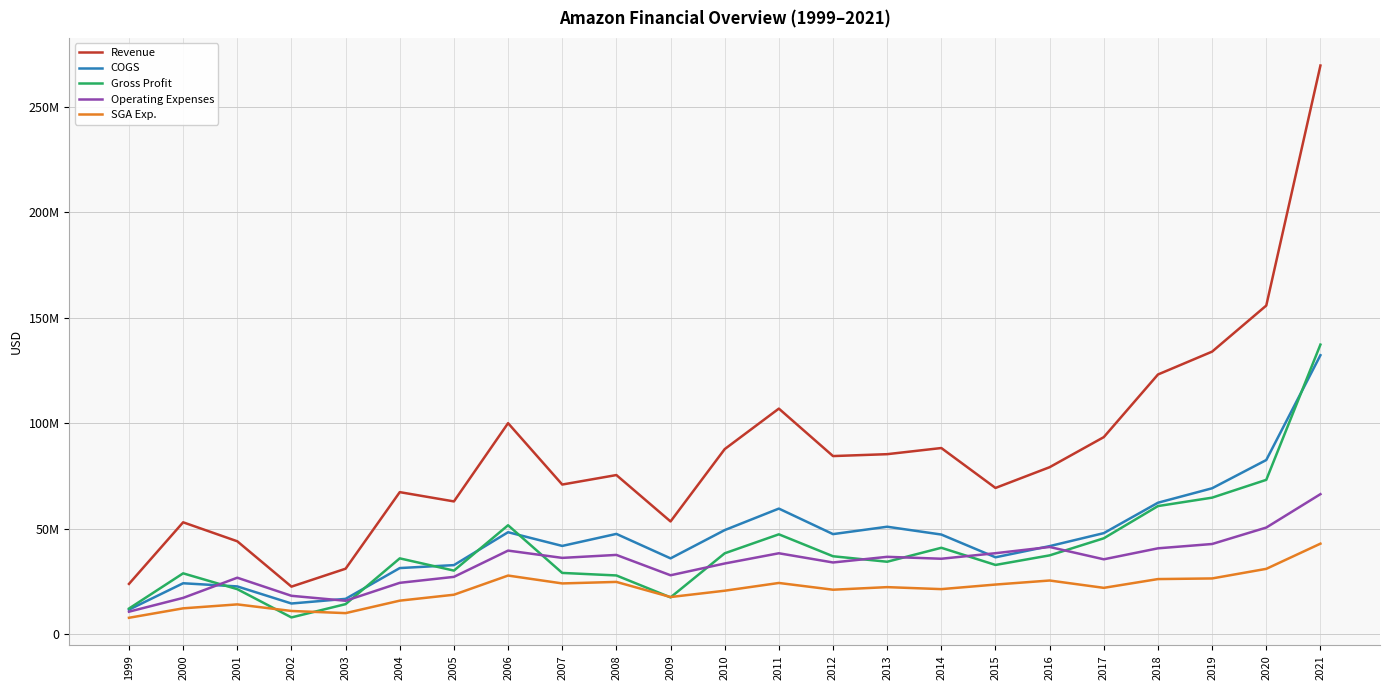

Reading left to right, list all the values displayed in this chart.

Revenue: 23892000	53100000	44100000	22600000	31100000	67400000	63000000	100100000	71000000	75500000	53500000	87800000	107000000	84500000	85400000	88313000	69387000	79228000	93485000	123174000	134019000	155859000	269659000
COGS: 11685000	24200000	22700000	14600000	16800000	31400000	32800000	48400000	41900000	47600000	36000000	49400000	59600000	47500000	51000000	47294000	36508000	41807000	47966000	62378000	69235000	82628000	132315000
Gross Profit: 12207000	28900000	21400000	8000000	14300000	36000000	30200000	51700000	29100000	27900000	17500000	38400000	47400000	37000000	34400000	41019000	32879000	37421000	45519000	60796000	64784000	73231000	137344000
Operating Expenses: 10720000	17261000	26829000	18251000	15896000	24403000	27229000	39681000	36230000	37635000	27986000	33568000	38418000	34054000	36732000	35823000	38447000	41397000	35556000	40763000	42812000	50607000	66446000
SGA Exp.: 7827000	12310000	14178000	11057000	10041000	15953000	18760000	27850000	24119000	24834000	17667000	20662000	24341000	21138000	22362000	21417000	23587000	25501000	22022000	26182000	26481000	31032000	42973000